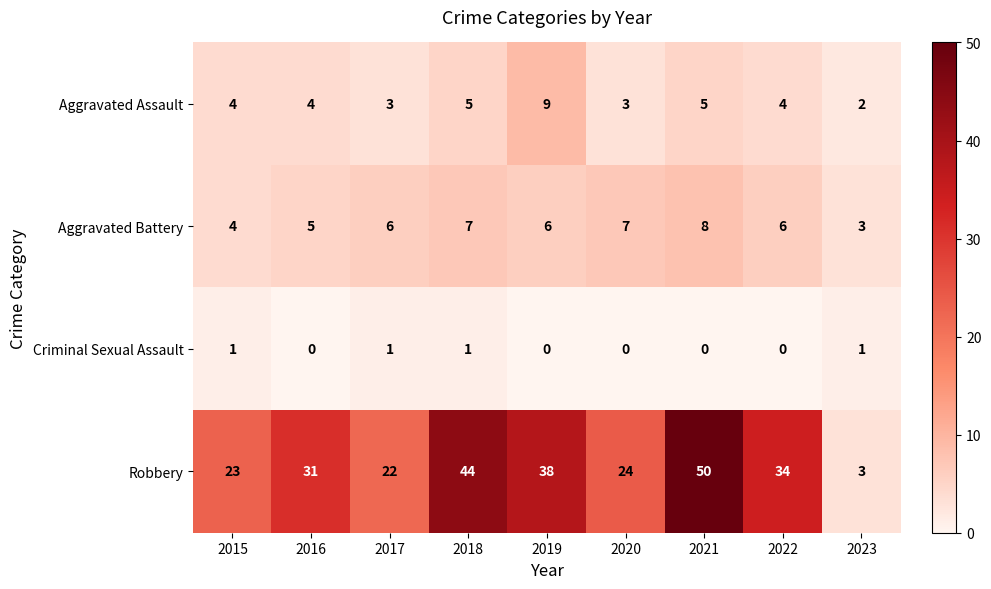

How many values in Criminal Sexual Assault are above zero?

4